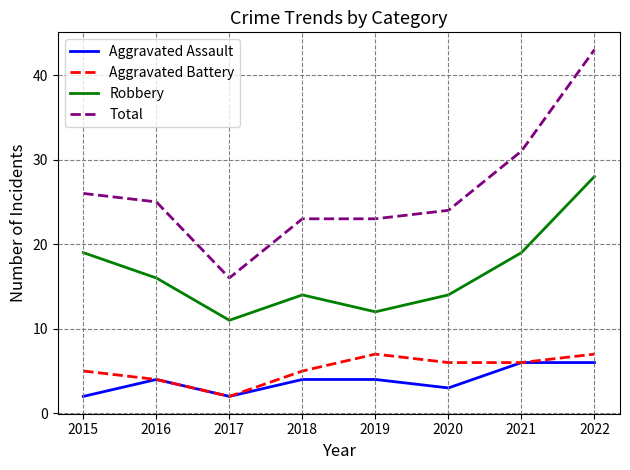

At which label does Aggravated Battery first exceed 6?

2019